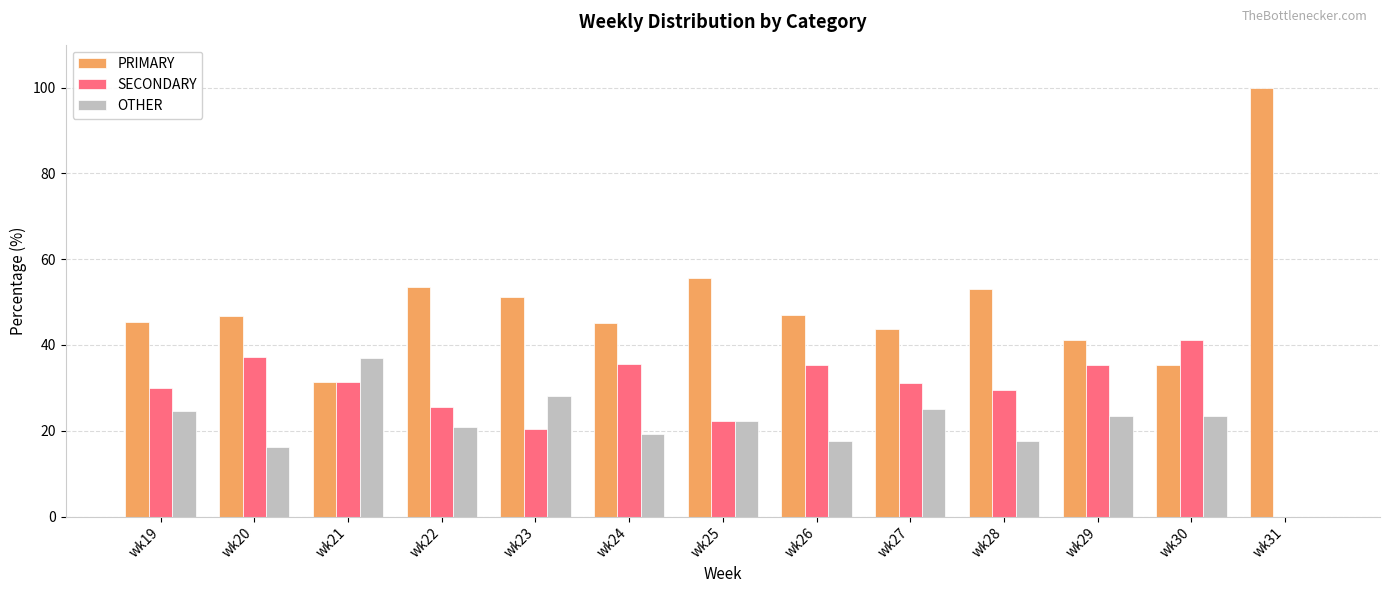

What is the average value of the OTHER series?

21.2